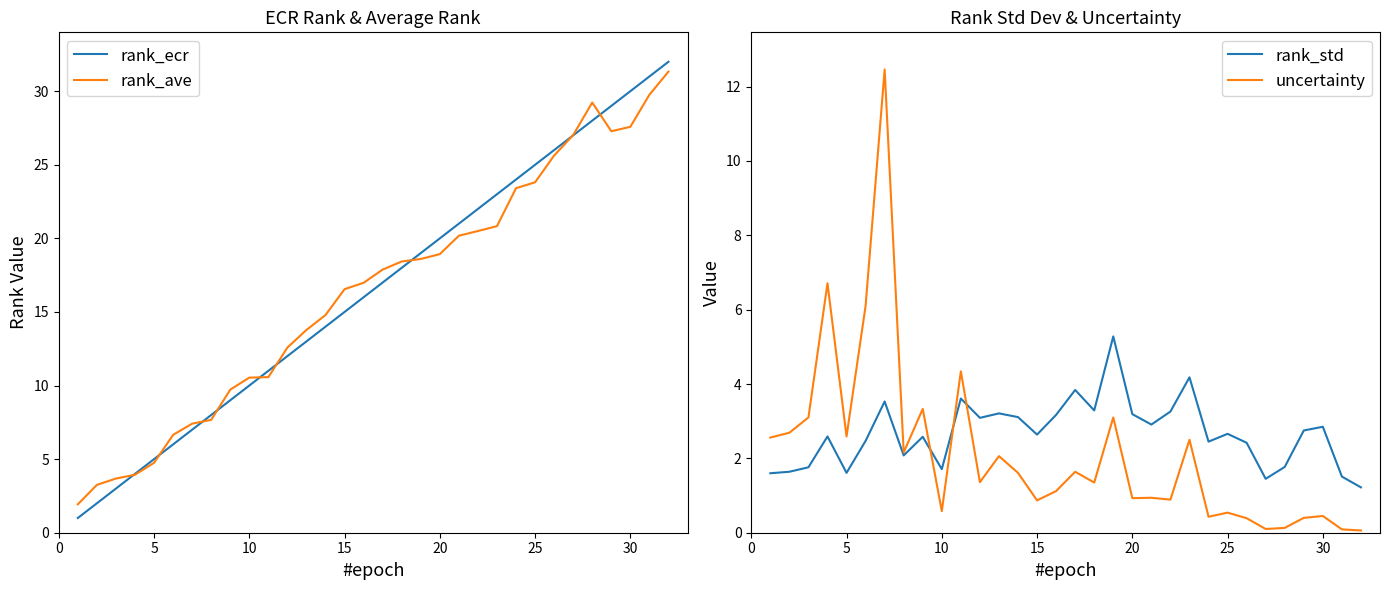

What is the lowest value of the rank_std series?

1.2